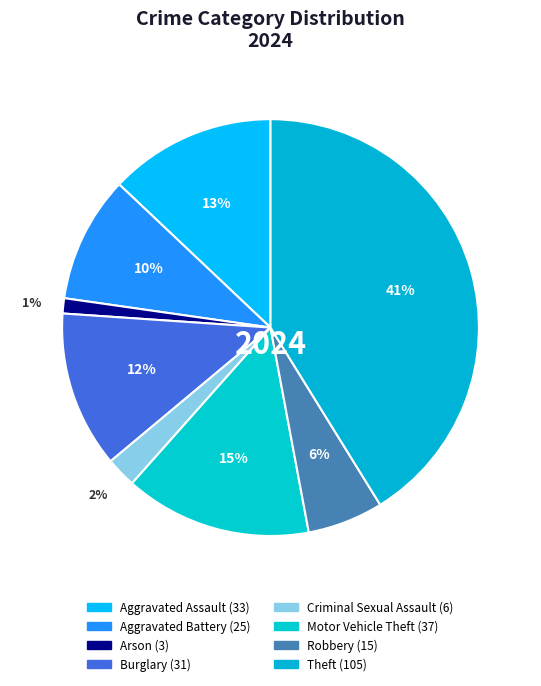

Does Motor Vehicle Theft represent more than half of the total?

No